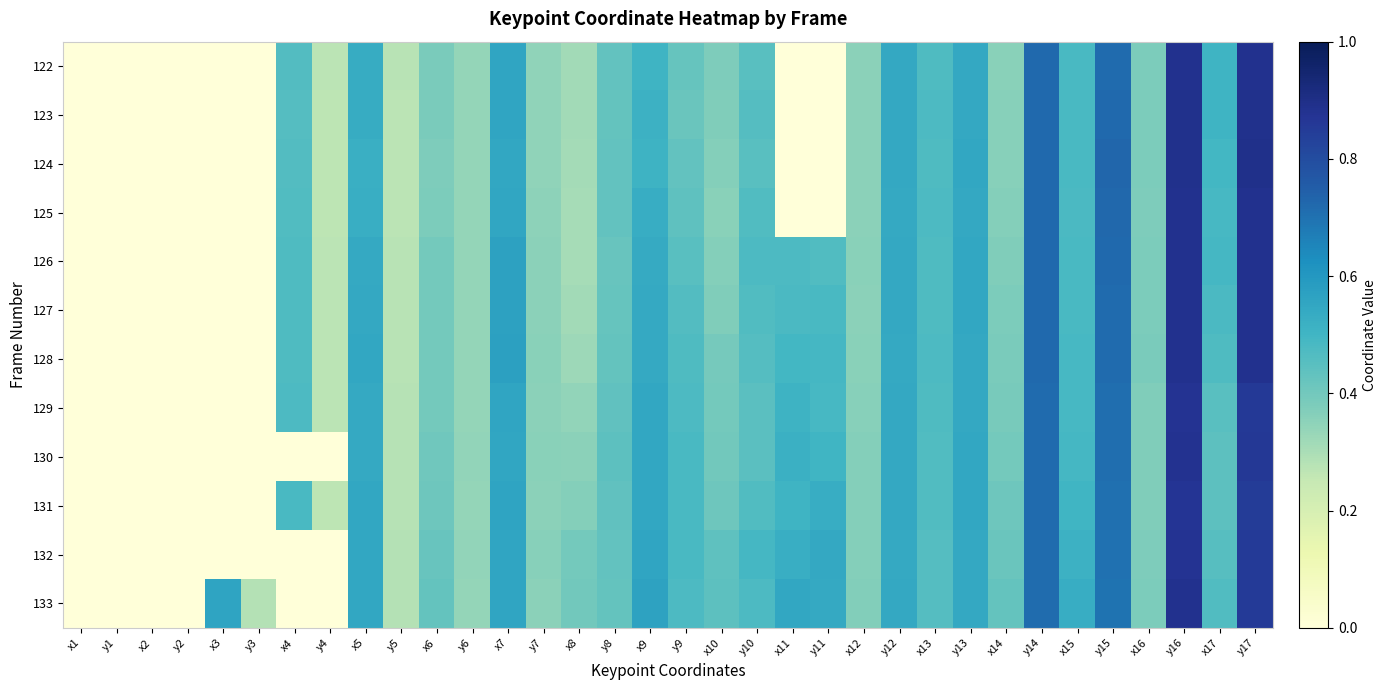

At which category is the sum across all series the highest?

y16